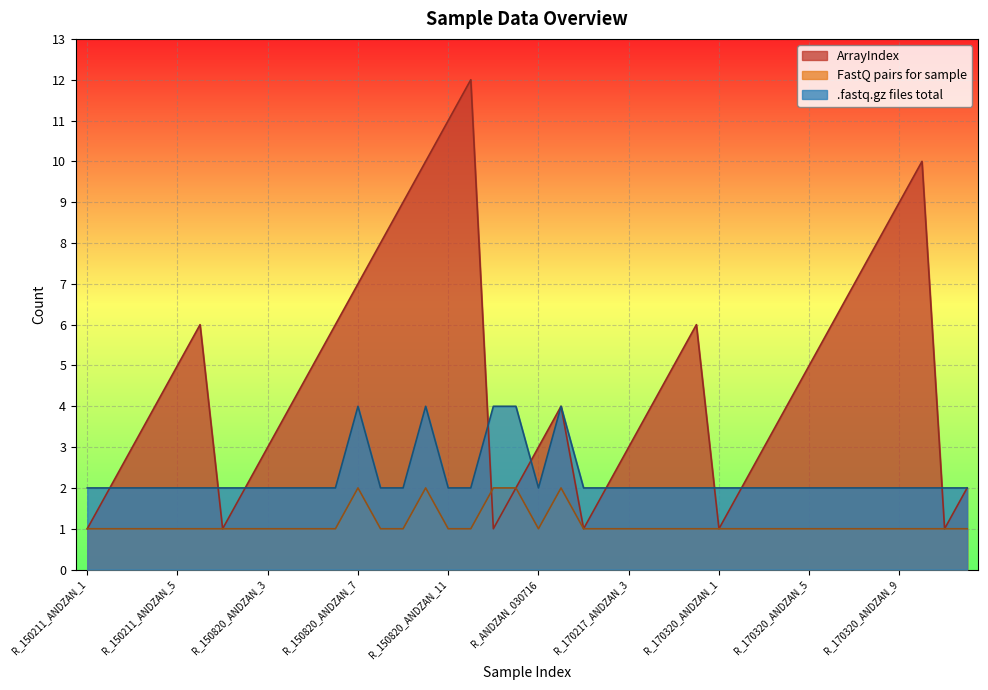

Which category has the highest value across all series?

R_150820_ANDZAN_12